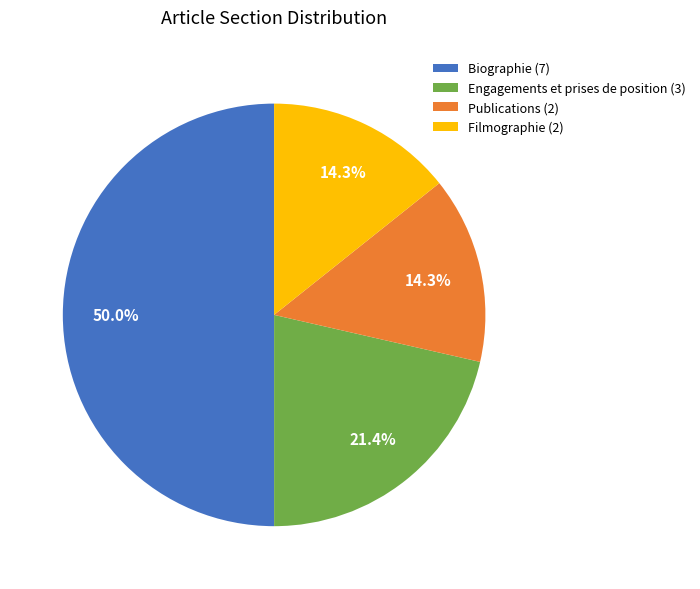

The Biographie slice represents 50% of the pie. True or false?

True